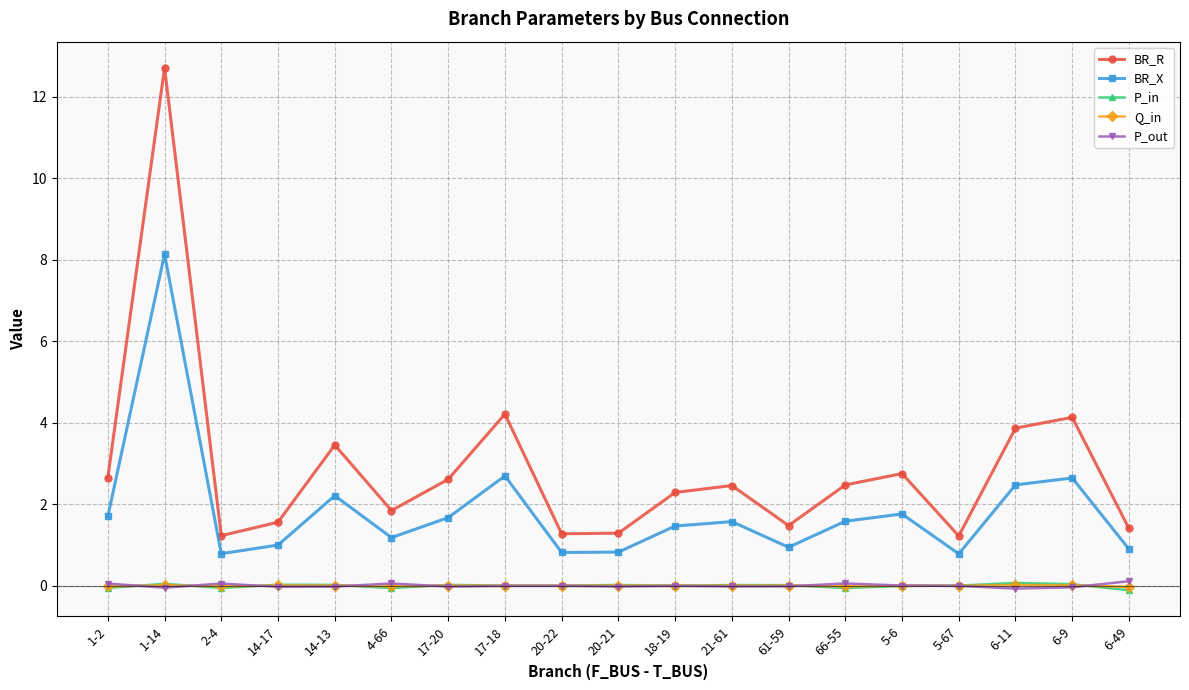

Count the number of data series in this chart.

5